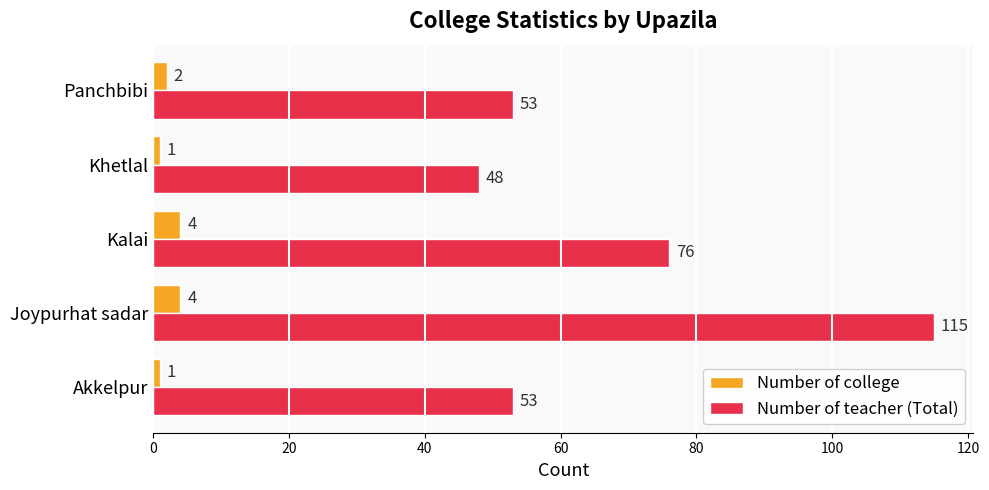

Count the number of categories in the chart.

5